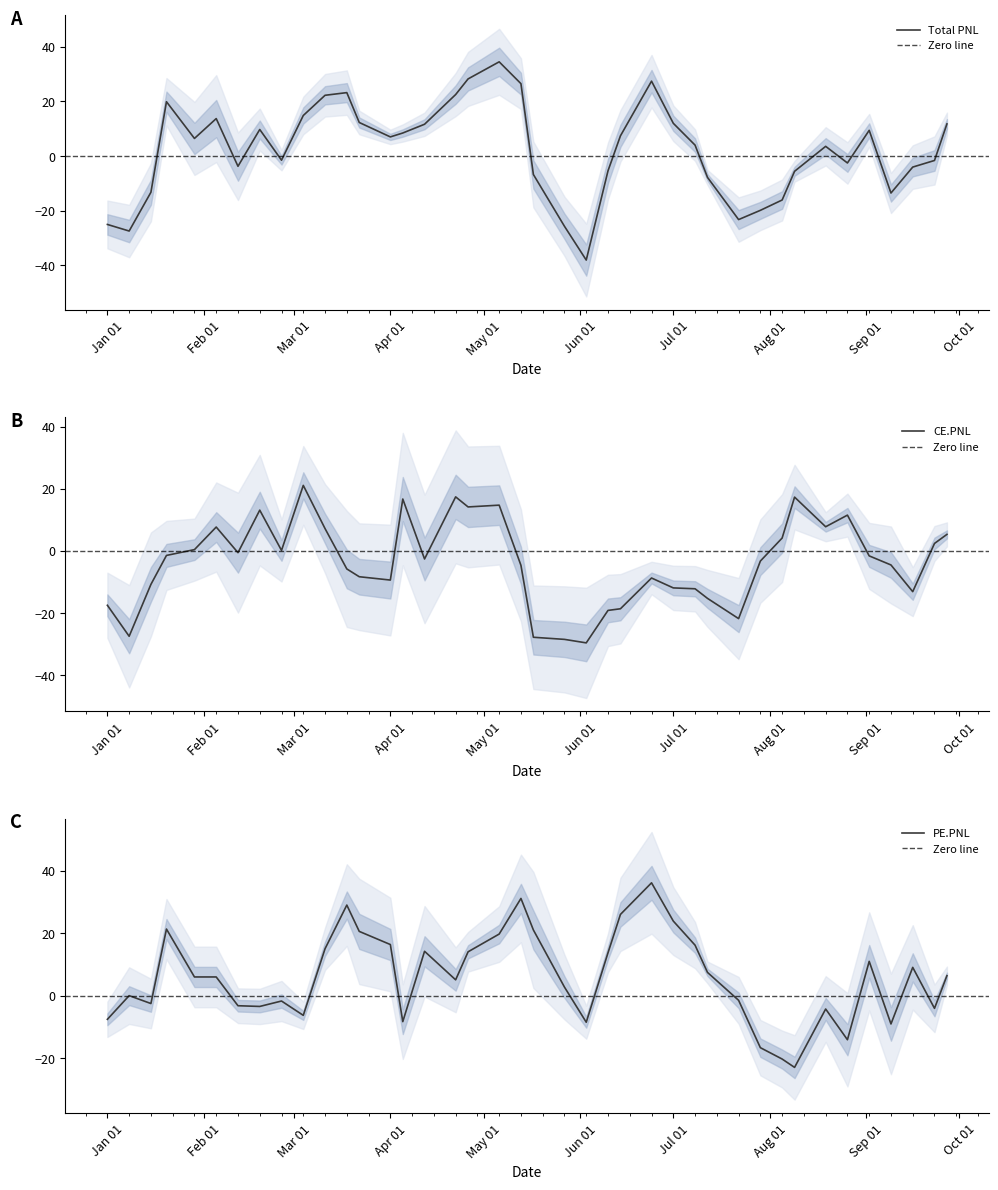

How many interior local peaks does the CE.PNL series have?

13